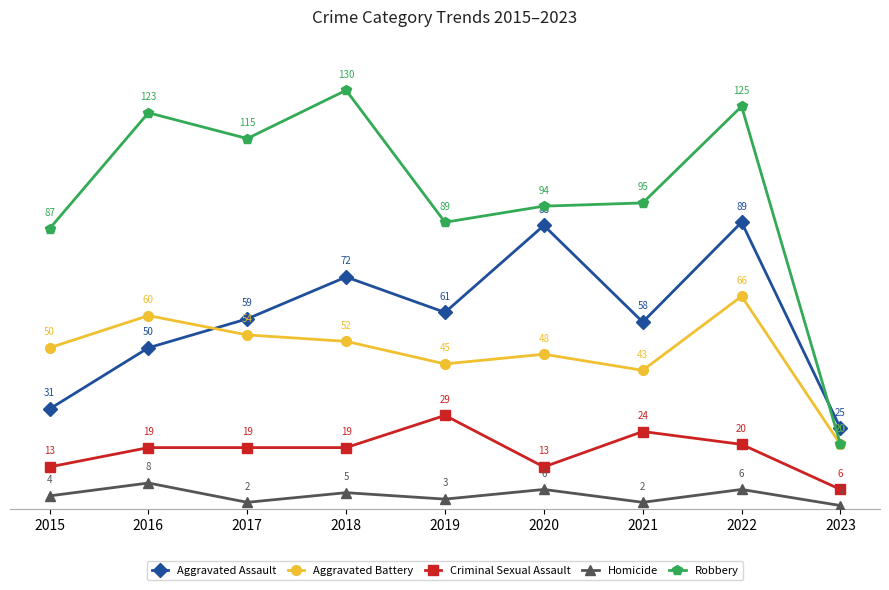

True or false: Criminal Sexual Assault and Aggravated Battery cross at least once.

False